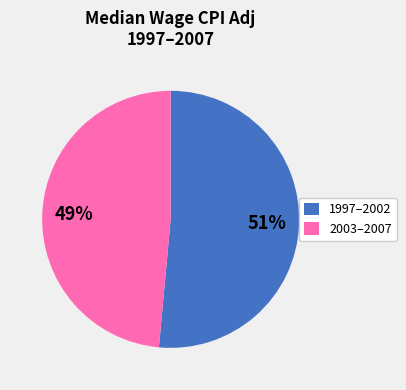

To the nearest percent, what is the average slice percentage?

50%